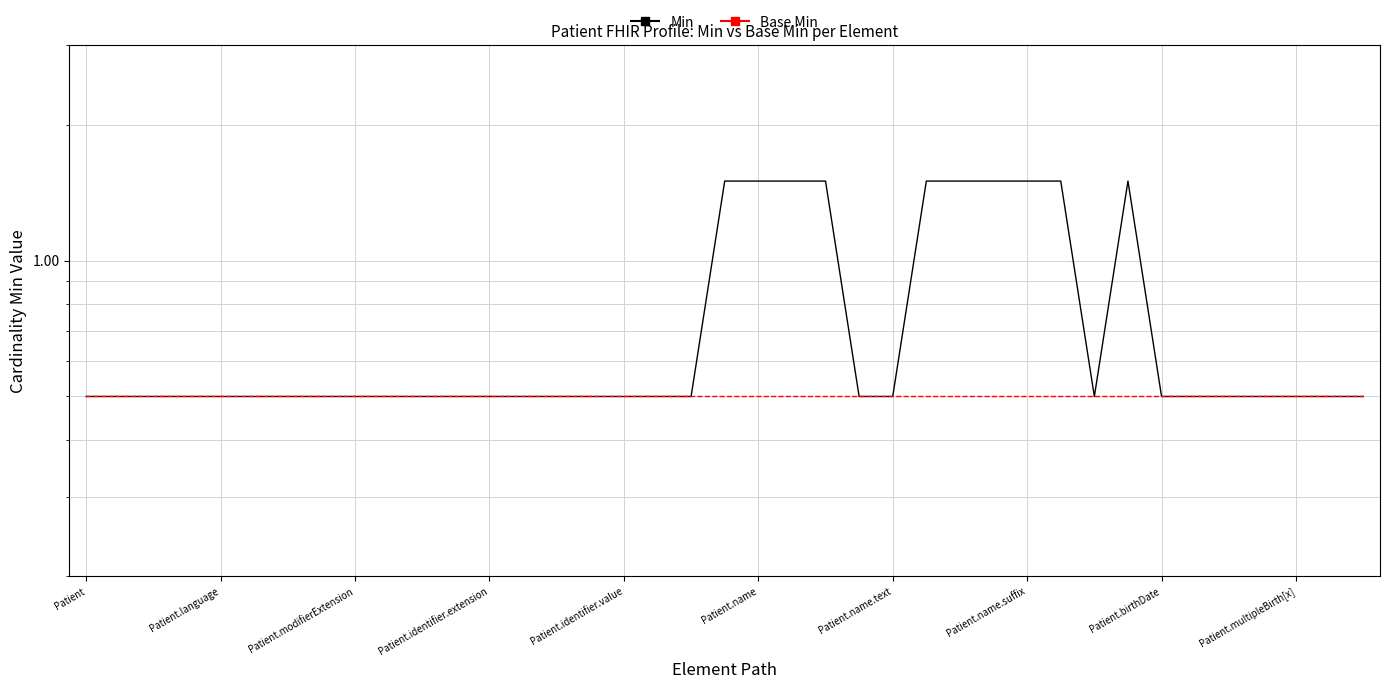

What is the difference between the highest and lowest values at 31?

1.0